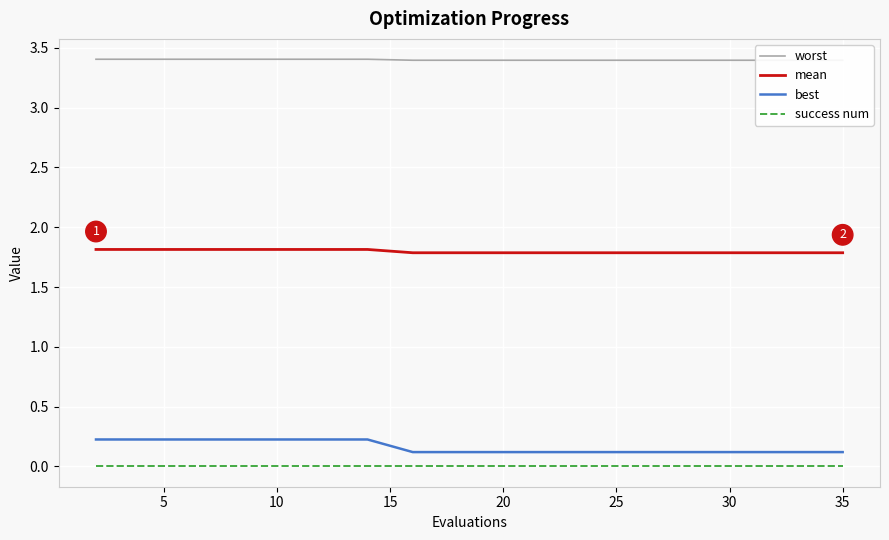

True or false: best and mean cross at least once.

False